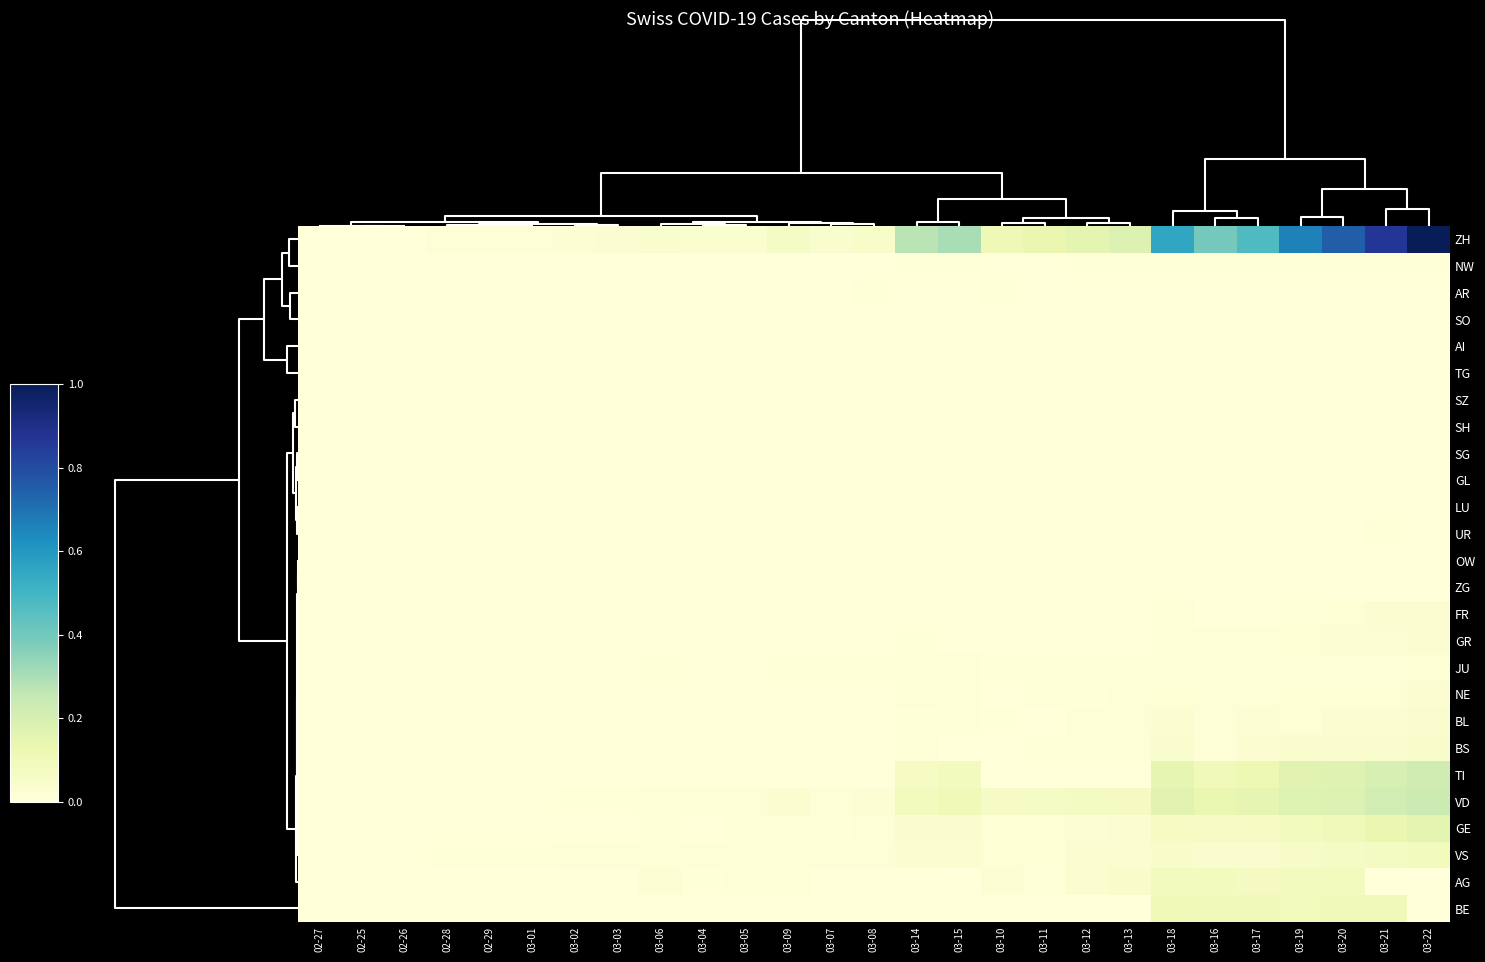

Which category has the lowest value across all series?

02-25